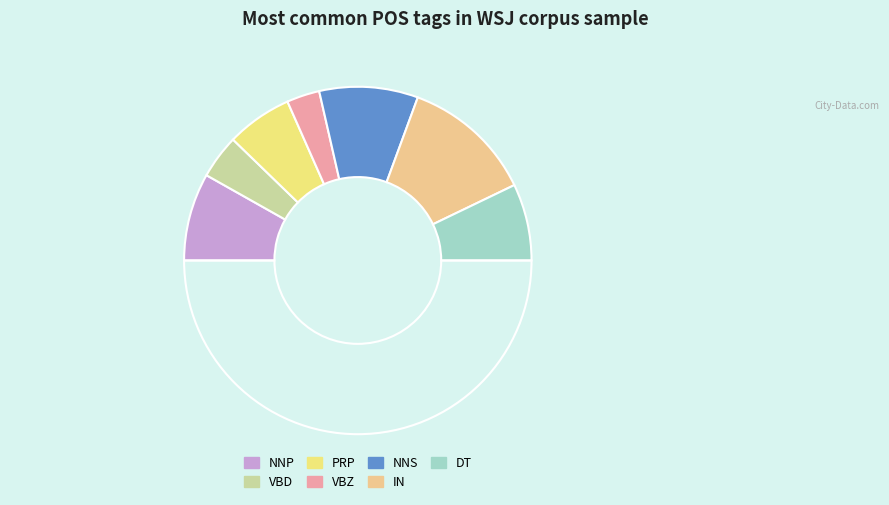

Count the number of slices in the pie.

8